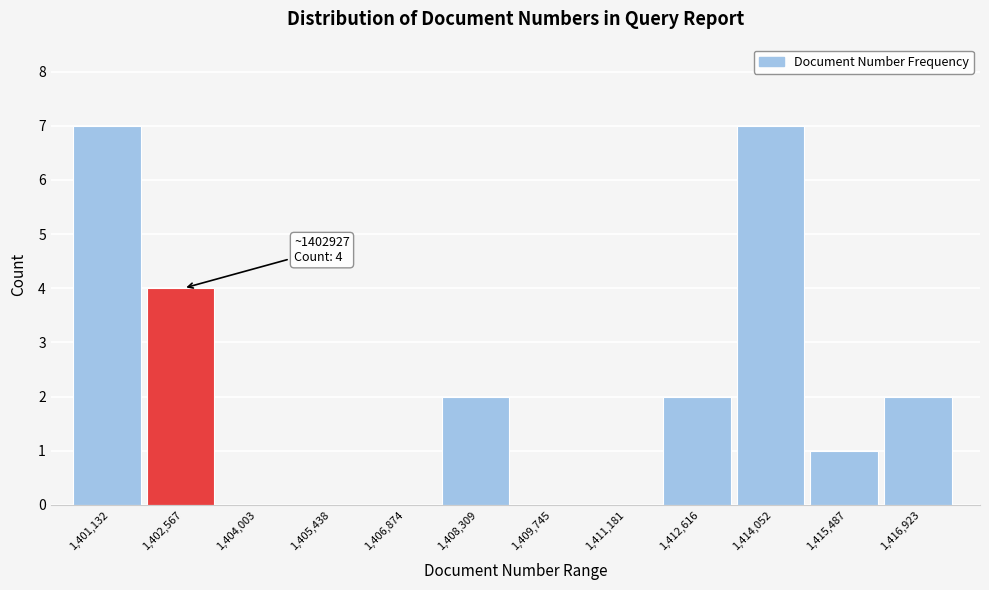

Reading right to left, what are all the values shown in this chart?

1,416,923=2	1,415,487=1	1,414,052=7	1,412,616=2	1,411,181=0	1,409,745=0	1,408,309=2	1,406,874=0	1,405,438=0	1,404,003=0	1,402,567=4	1,401,132=7